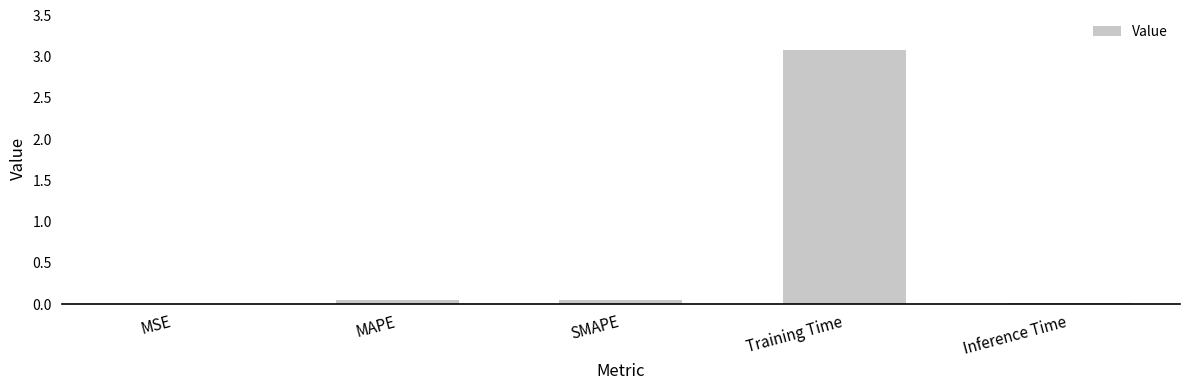

The value at Inference Time is 0.0. True or false?

True